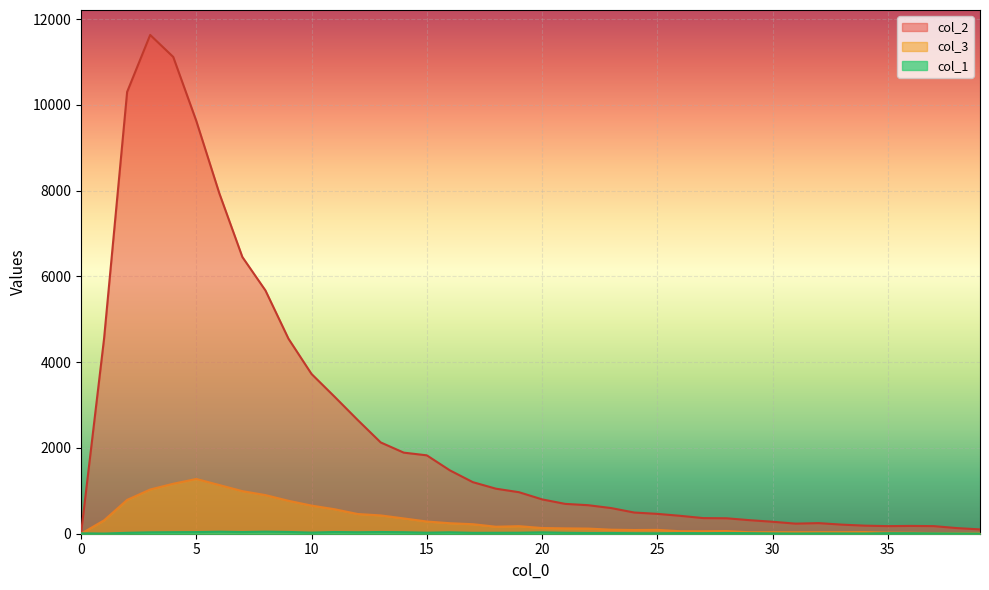

The col_3 series shows 62 at 30. True or false?

False